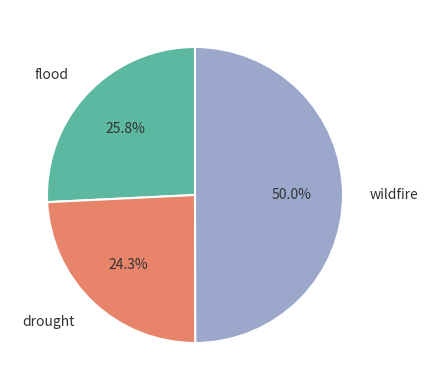

Rank the categories by value from lowest to highest.

drought, flood, wildfire